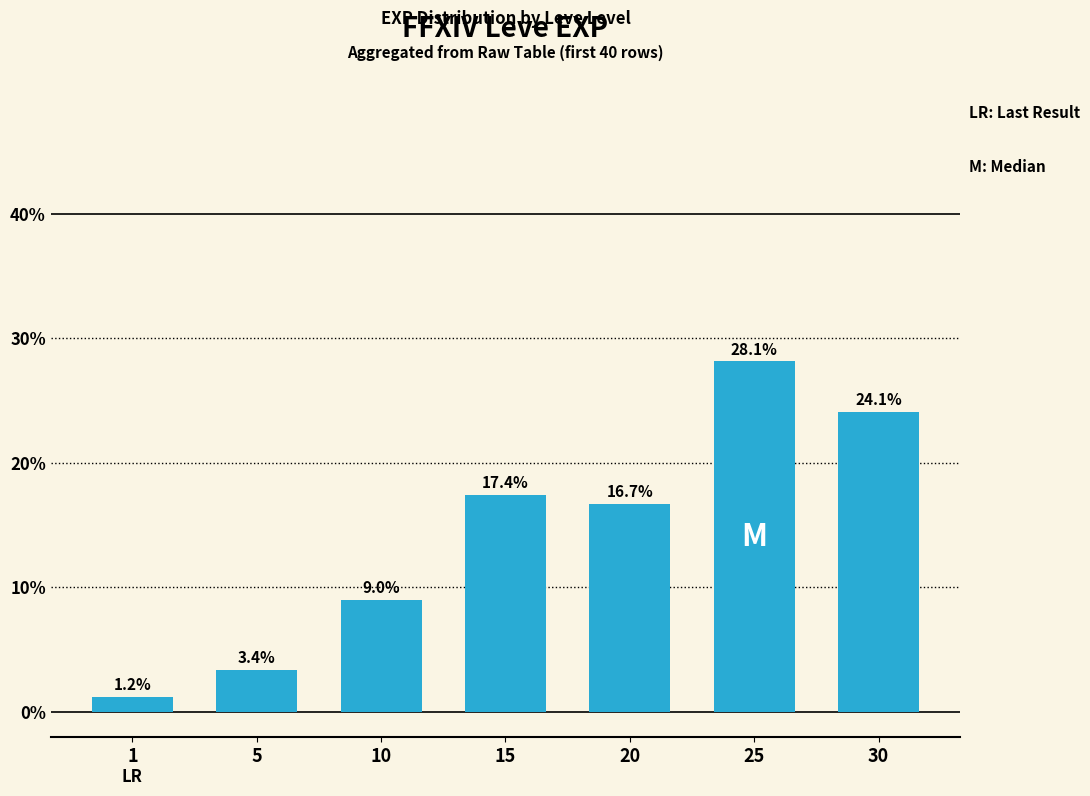

What is the difference between the values at 1 and 30?

22.9